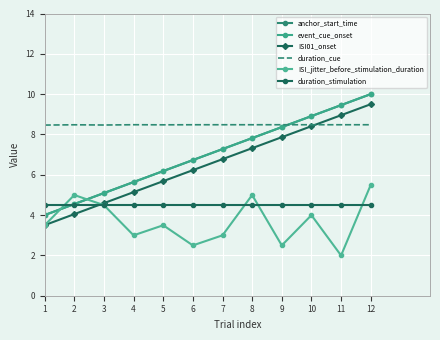

Where is duration_cue nearest to the value 8?

1